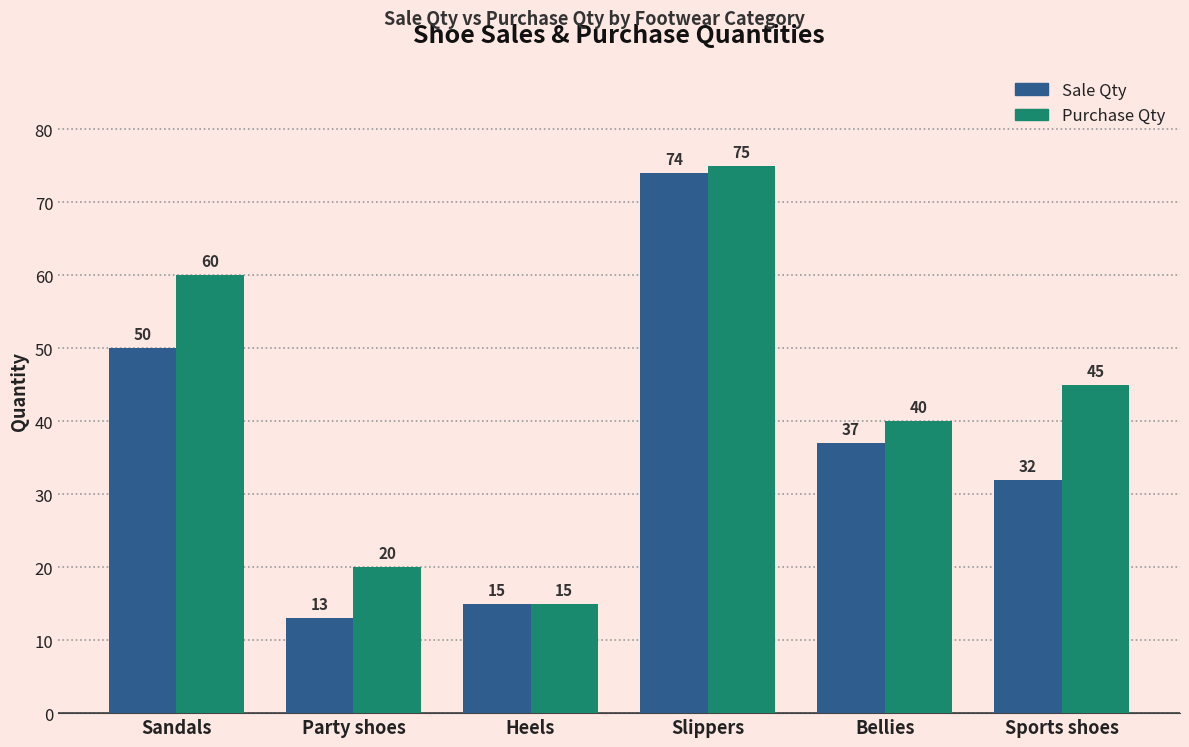

At how many categories does at least one series exceed 63?

1